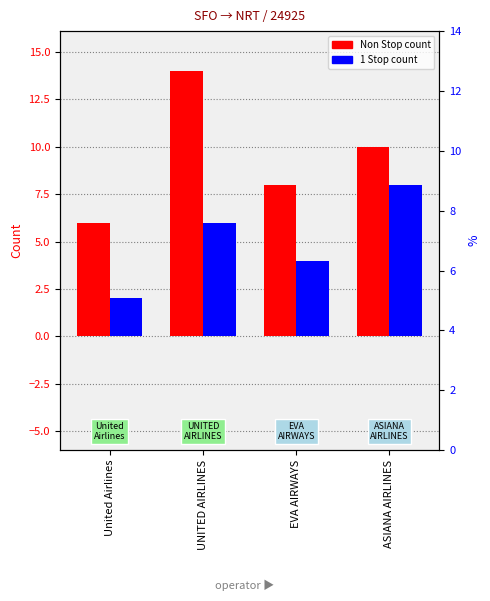

True or false: Non Stop has a value of 3 at EVA AIRWAYS.

False